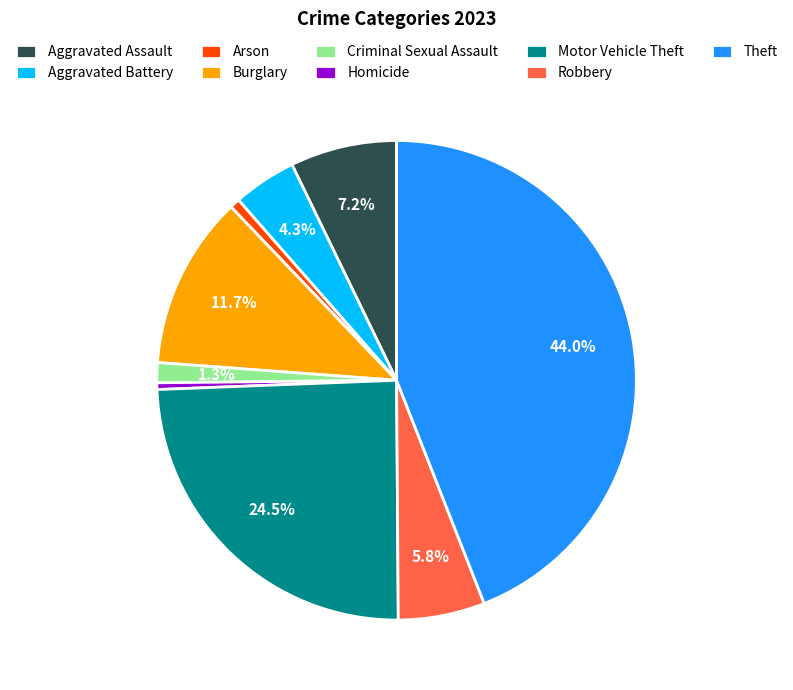

What percentage is the Arson slice, to the nearest percent?

1%